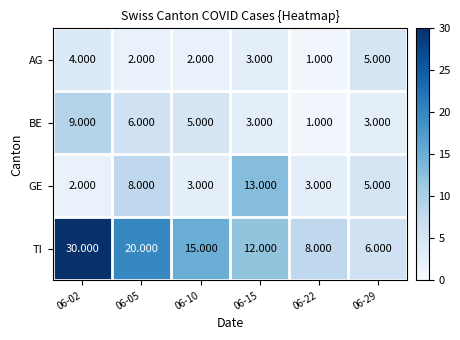

Which series changed the most between 06-05 and 06-22?

TI